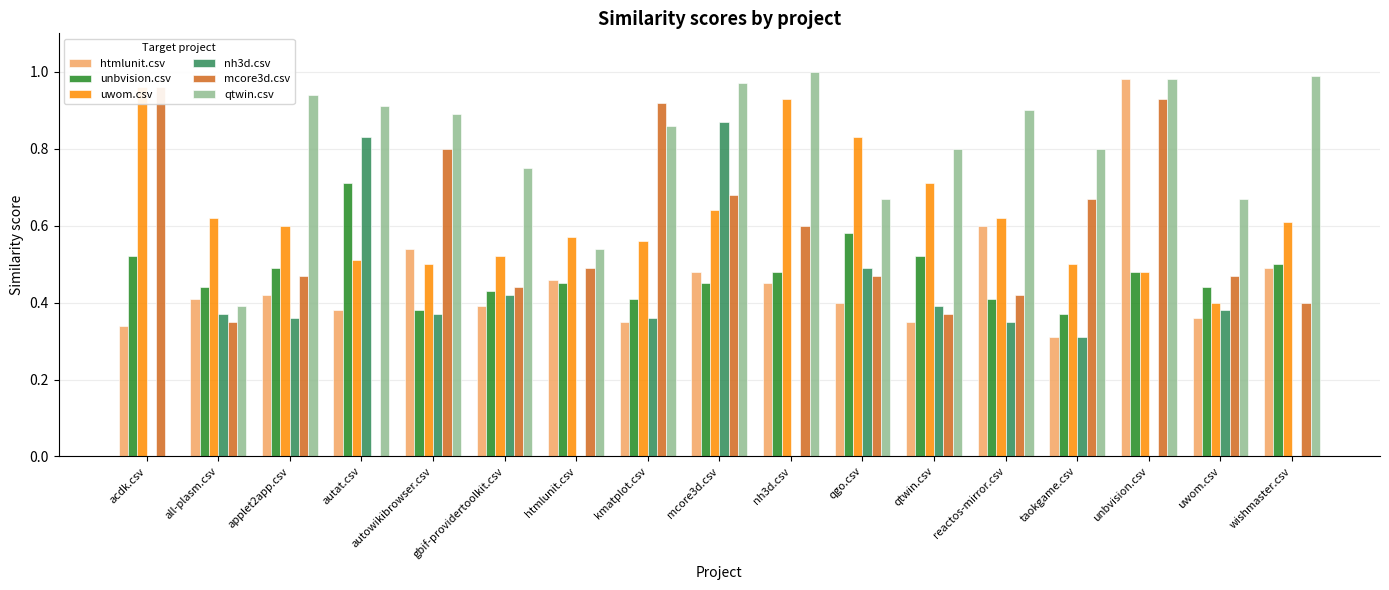

The uwom.csv series shows 0.3 at kmatplot.csv. True or false?

False